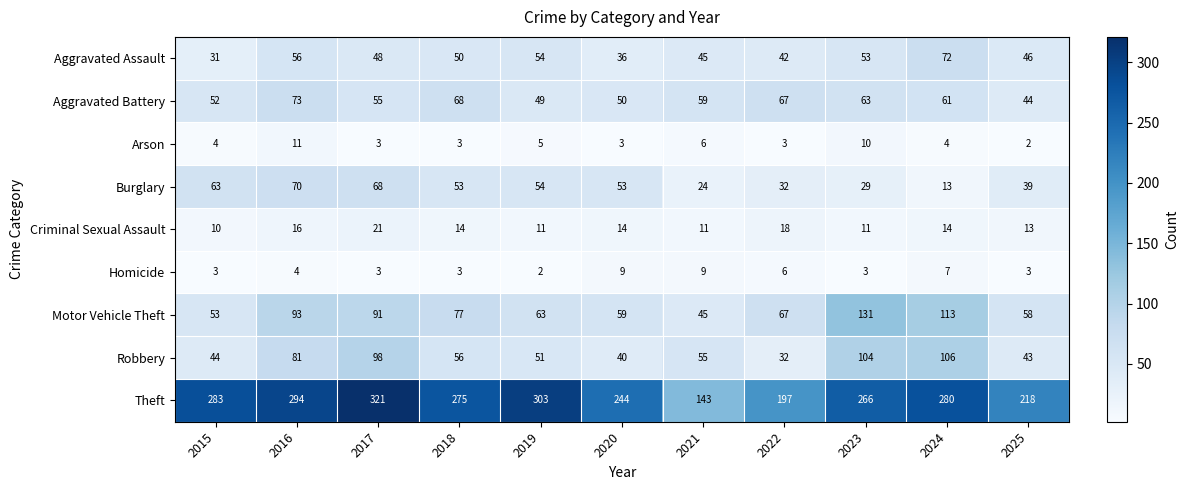

How many distinct data groups are displayed?

9